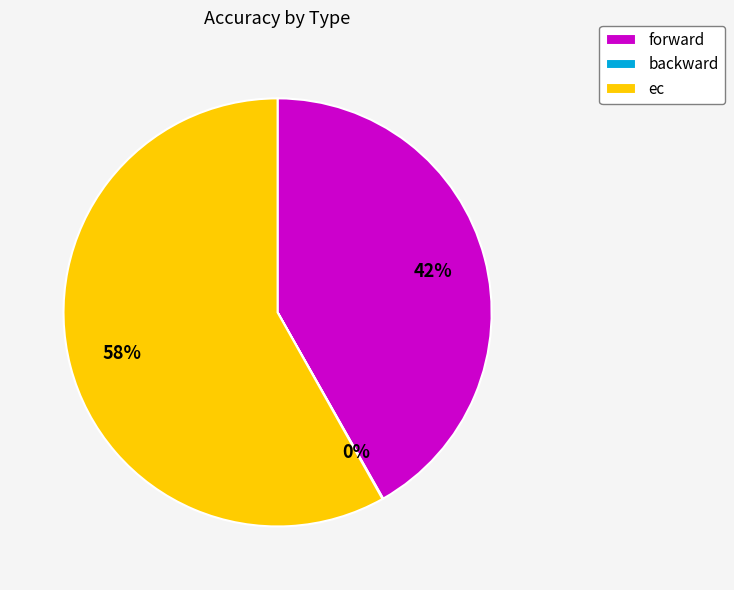

Is it true that ec is 71% of the pie?

False